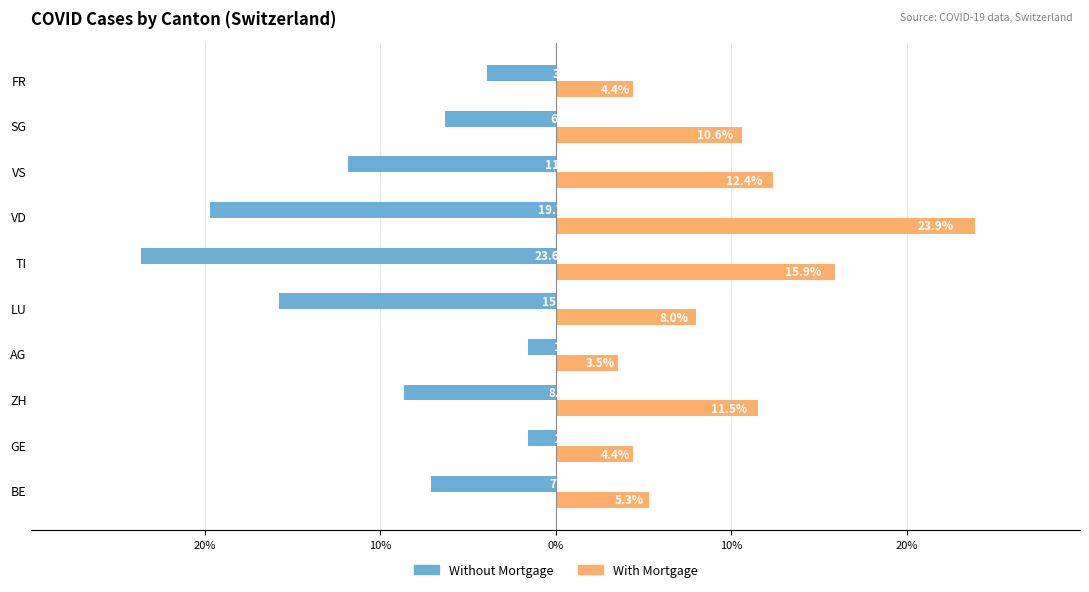

What are all the series names shown in the legend?

Without Mortgage, With Mortgage